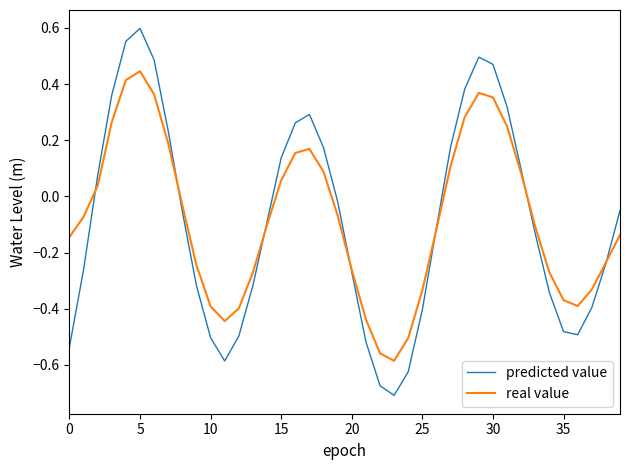

Which series has the largest range (max minus min)?

predicted value